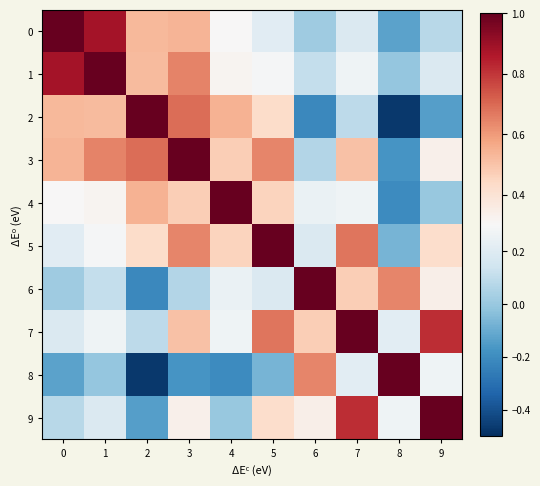

Reading left to right, list all the values displayed in this chart.

row_0: 1.0	0.9	0.5	0.5	0.3	0.2	0.0	0.2	-0.1	0.1
row_1: 0.9	1.0	0.5	0.6	0.3	0.3	0.1	0.3	-0.0	0.2
row_2: 0.5	0.5	1.0	0.7	0.5	0.4	-0.2	0.1	-0.5	-0.1
row_3: 0.5	0.6	0.7	1.0	0.5	0.6	0.1	0.5	-0.2	0.3
row_4: 0.3	0.3	0.5	0.5	1.0	0.5	0.2	0.3	-0.2	-0.0
row_5: 0.2	0.3	0.4	0.6	0.5	1.0	0.2	0.7	-0.1	0.4
row_6: 0.0	0.1	-0.2	0.1	0.2	0.2	1.0	0.5	0.6	0.3
row_7: 0.2	0.3	0.1	0.5	0.3	0.7	0.5	1.0	0.2	0.8
row_8: -0.1	-0.0	-0.5	-0.2	-0.2	-0.1	0.6	0.2	1.0	0.3
row_9: 0.1	0.2	-0.1	0.3	-0.0	0.4	0.3	0.8	0.3	1.0